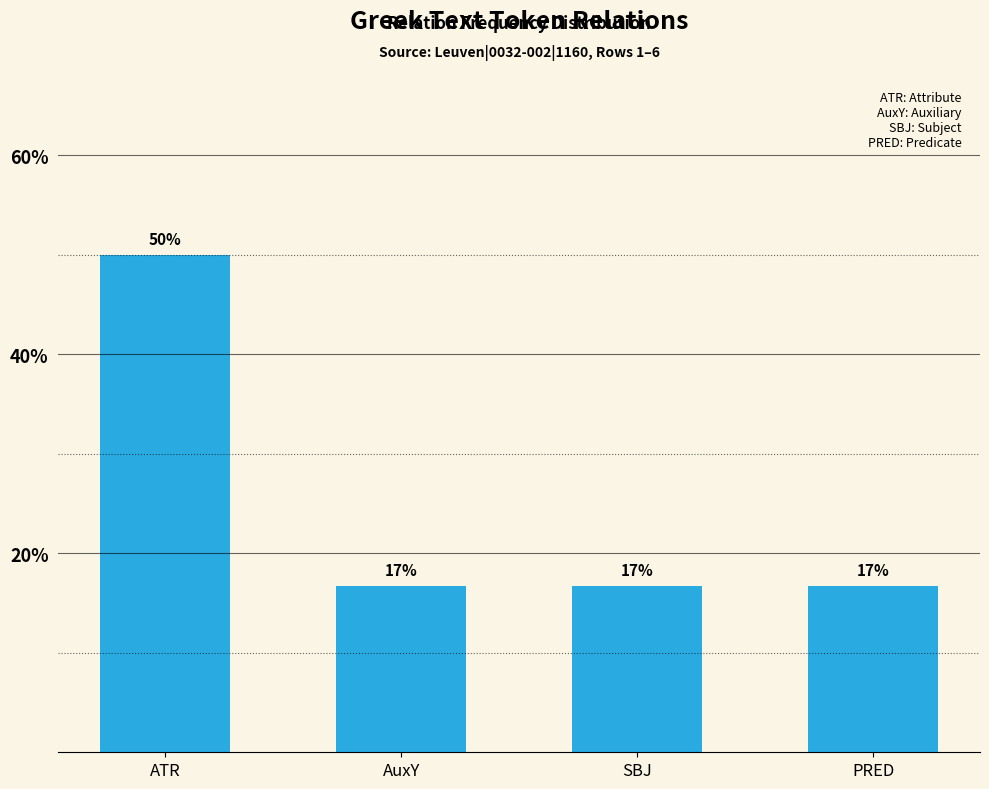

List the labels in order of value, smallest first.

AuxY, SBJ, PRED, ATR